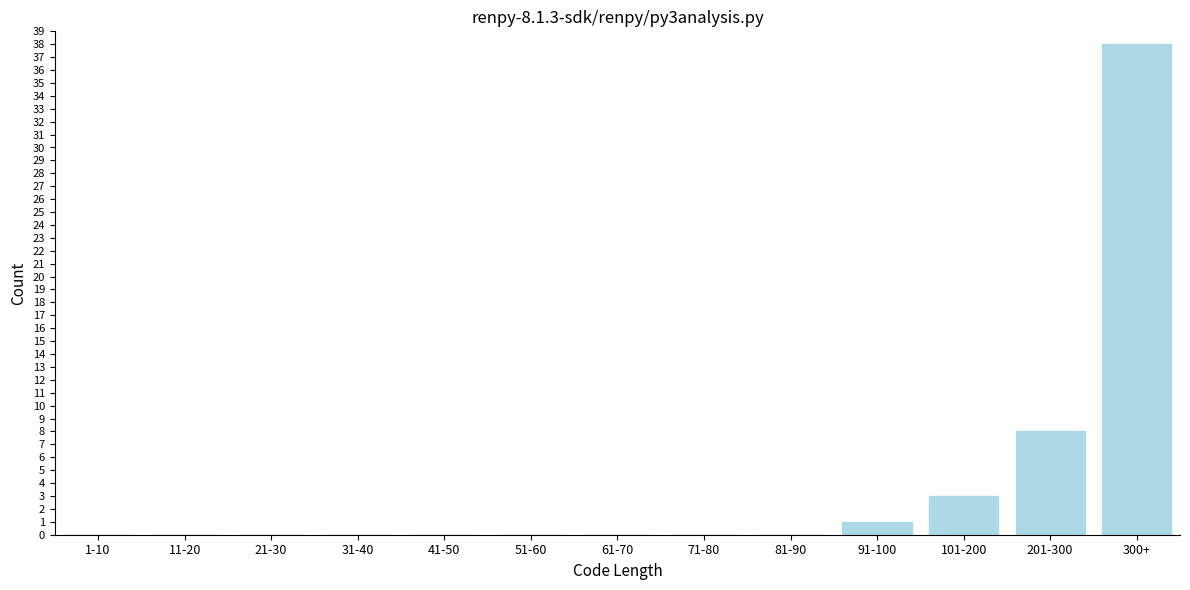

Reading left to right, extract all data points from this chart.

1-10=0	11-20=0	21-30=0	31-40=0	41-50=0	51-60=0	61-70=0	71-80=0	81-90=0	91-100=1	101-200=3	201-300=8	300+=38